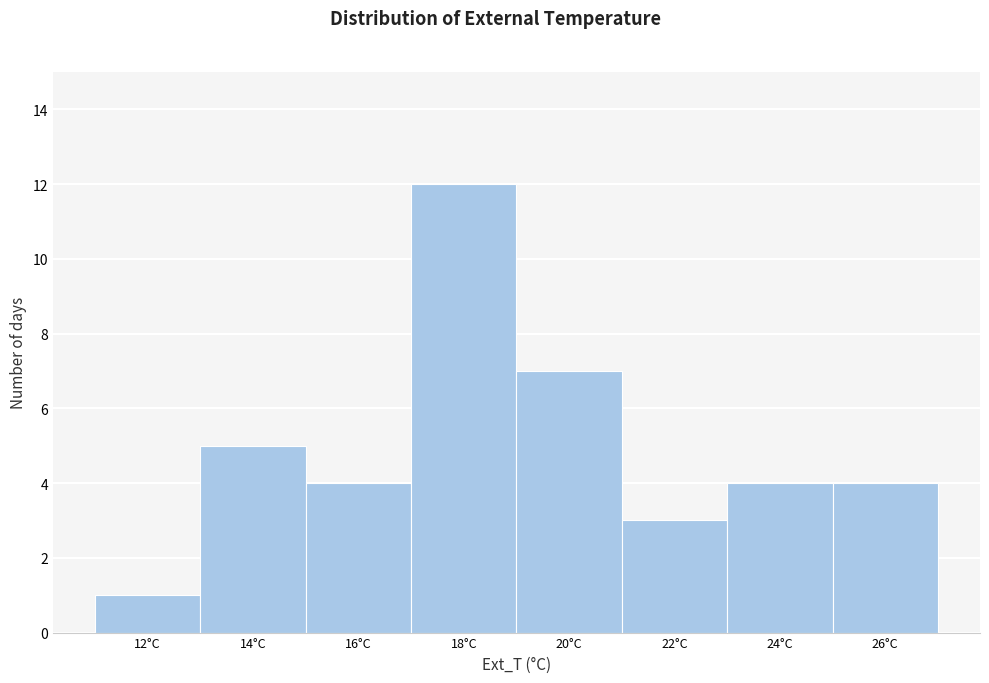

Reading left to right, list all the values displayed in this chart.

1	5	4	12	7	3	4	4